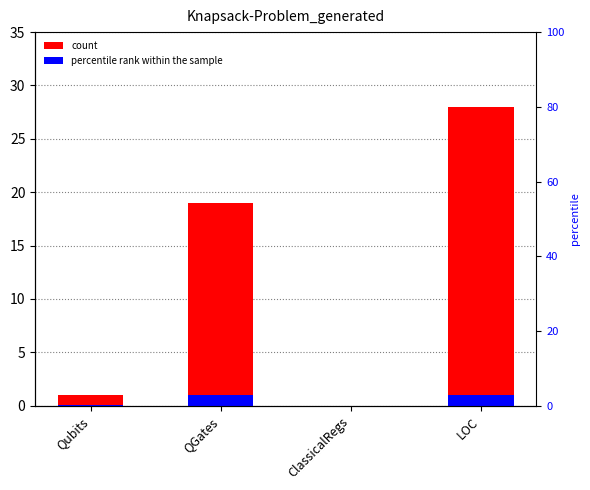

The value at LOC is 7. True or false?

False